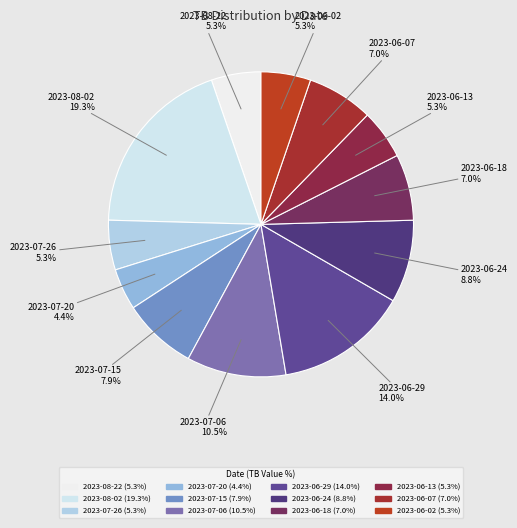

Count the number of slices in the pie.

12